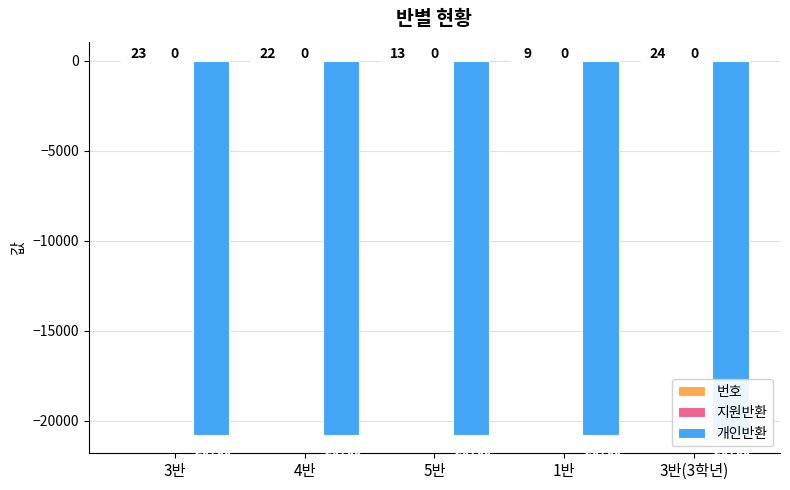

At which category does the chart reach its minimum across all series?

3반